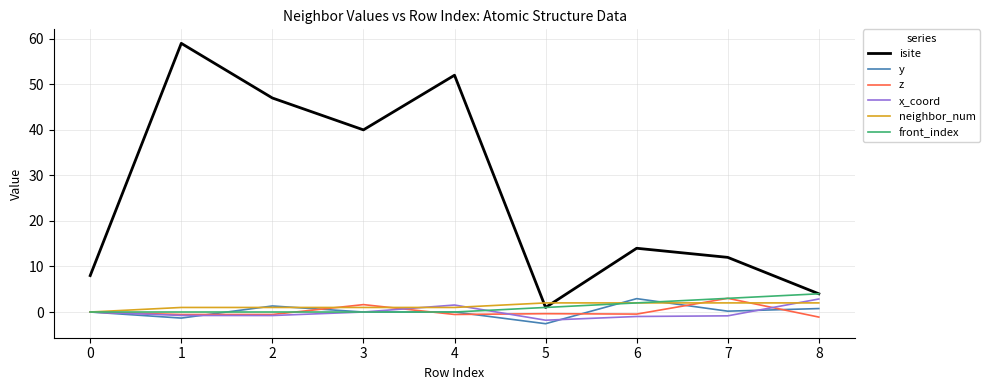

What is the difference between the maximum and second lowest values in the y series?

4.3